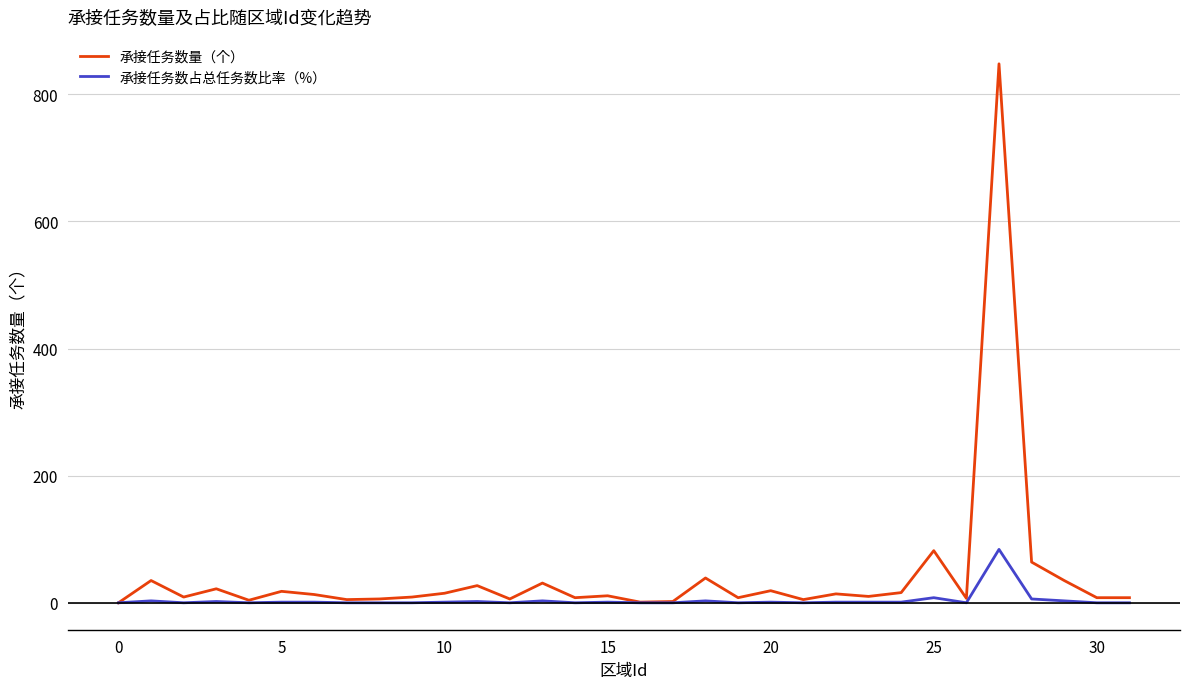

Which series has the widest spread of values?

承接任务数量（个）